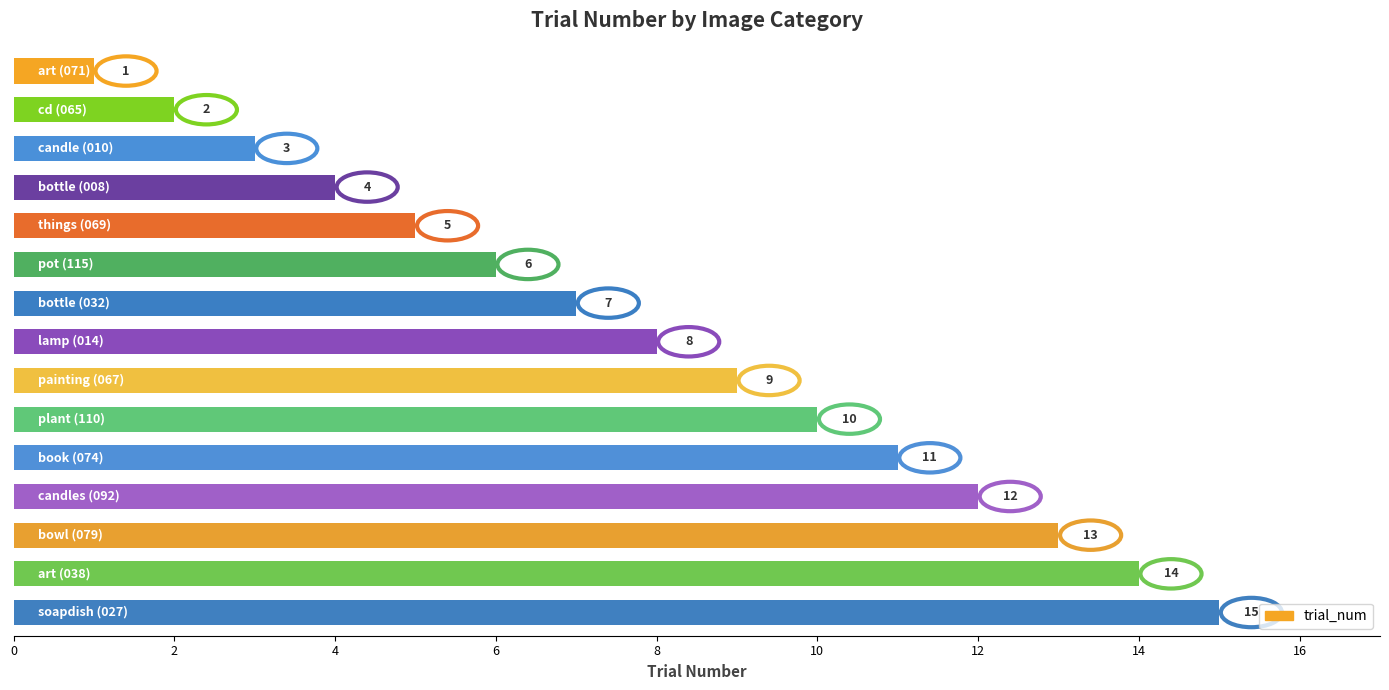

What is the value of the 3rd bar from the top?

3